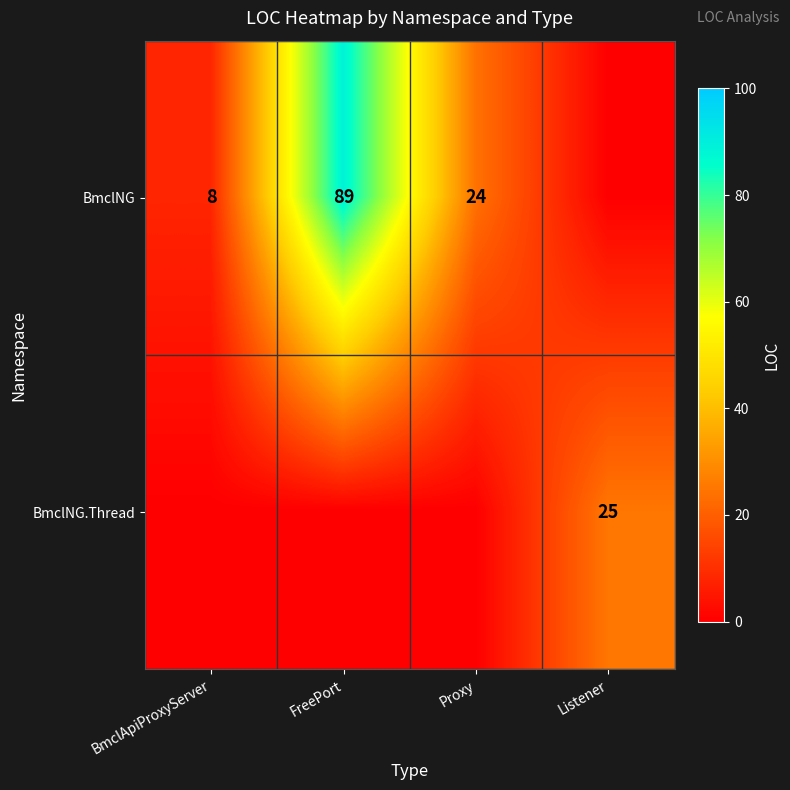

The BmclNG series shows 8 at BmclApiProxyServer. True or false?

True